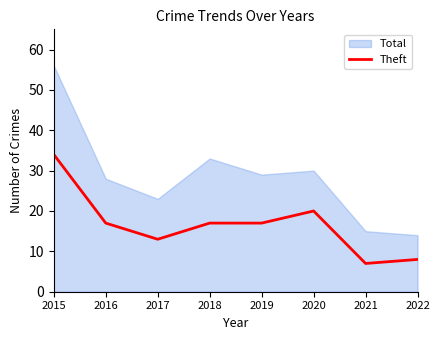

The Theft series shows 17 at 2019. True or false?

True